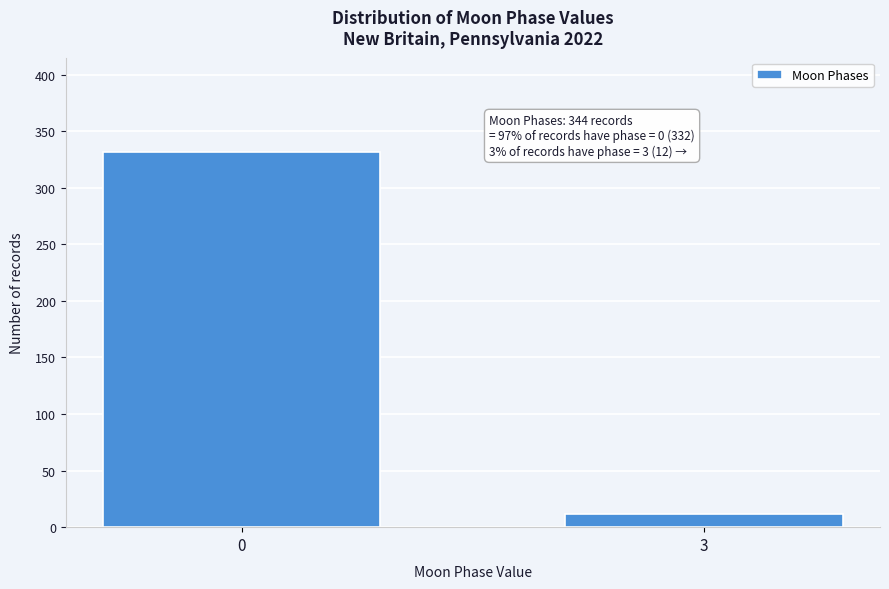

Reading left to right, extract all data points from this chart.

332	12